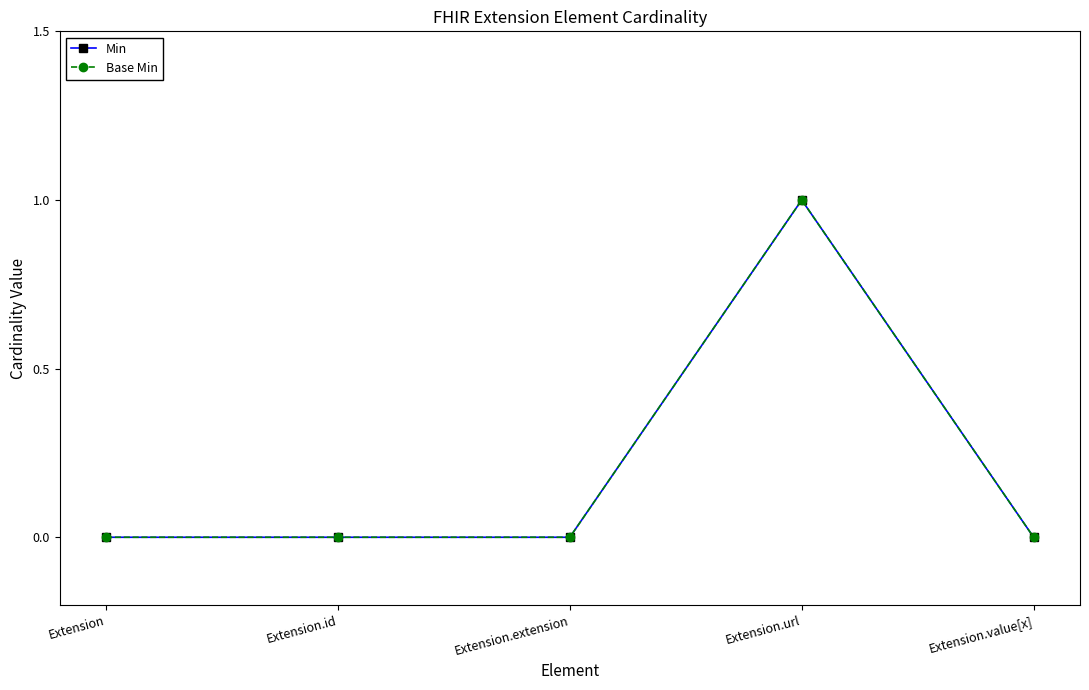

Does the chart have visible grid lines?

No